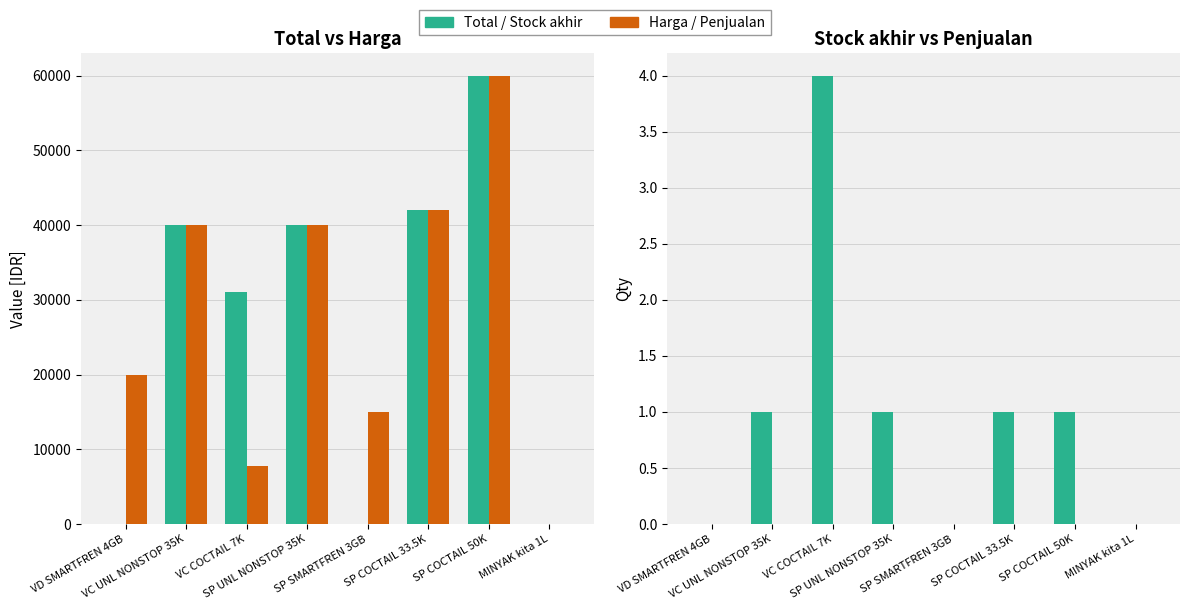

What is the sum of the Stock akhir values at VC UNL NONSTOP 35K and VC COCTAIL 7K?

5